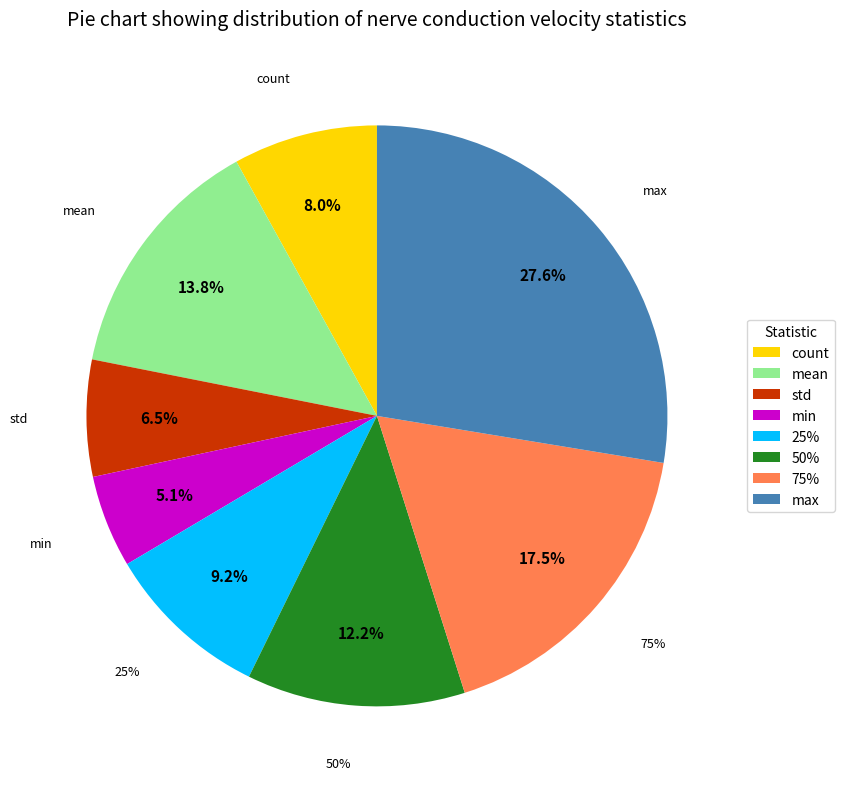

Count the number of slices in the pie.

8